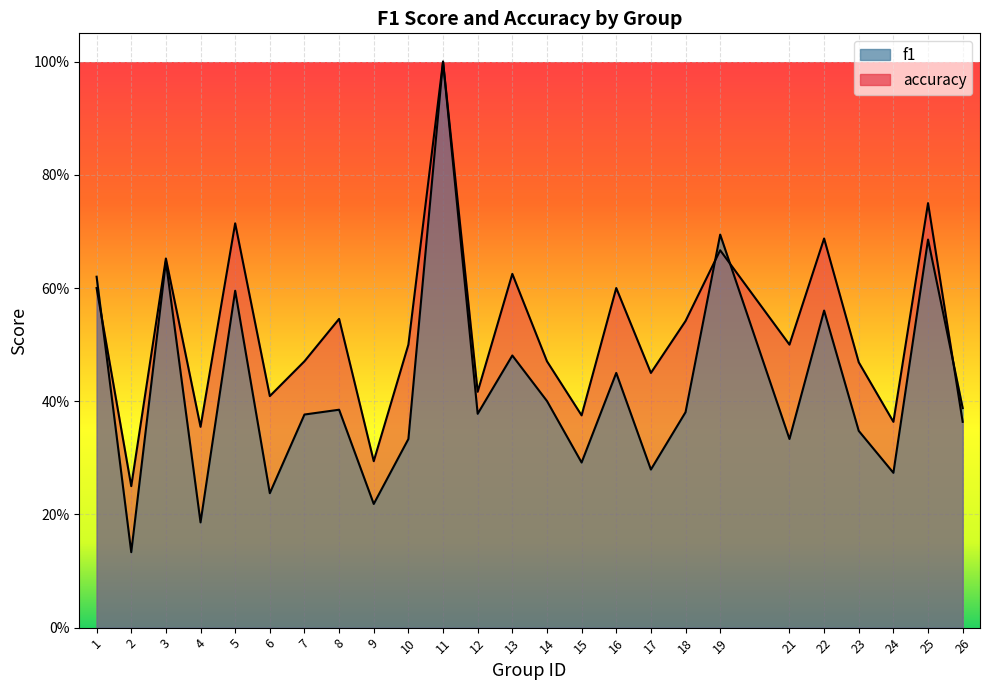

What is the value of the accuracy point at the 24th from the left?

0.8